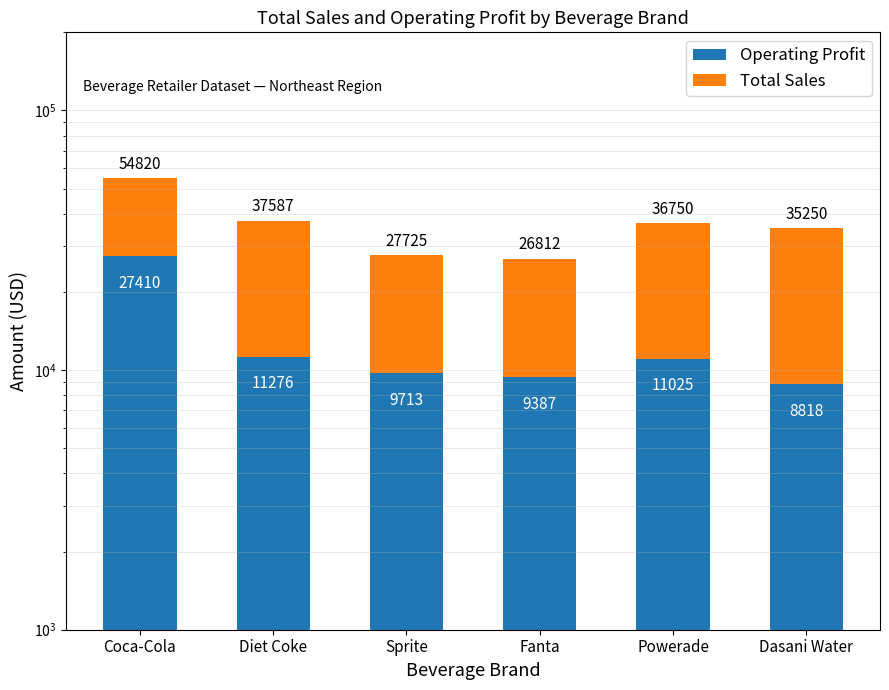

How many series are shown in this chart?

2